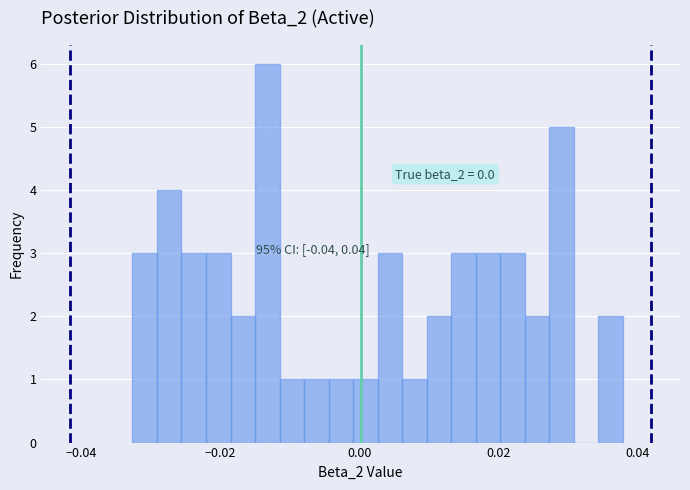

Read against the x-axis, roughly where is the centre of the tallest bar?

-0.014